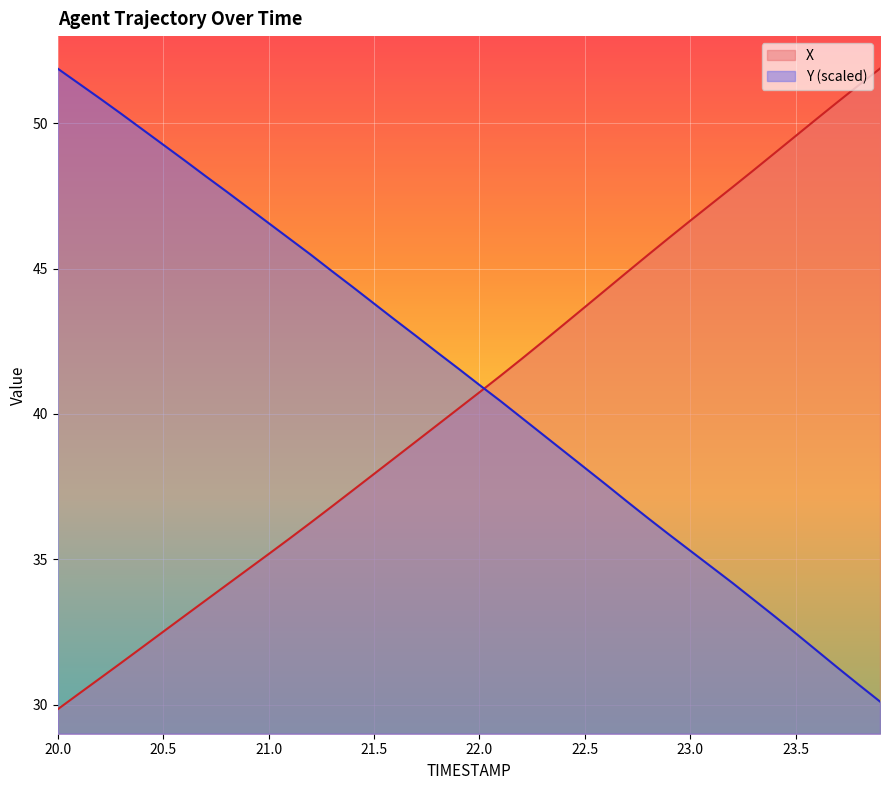

How many intersections are there between Y and X?

1